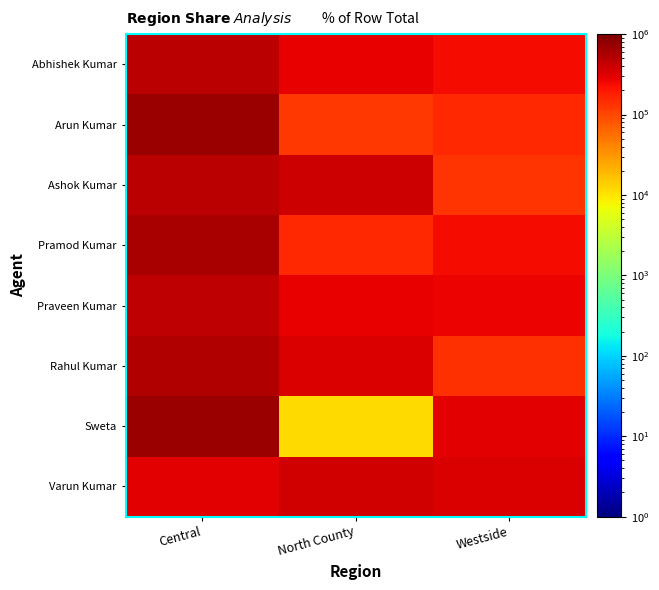

List the series in order of their peak value, lowest first.

Varun Kumar, Praveen Kumar, Ashok Kumar, Abhishek Kumar, Rahul Kumar, Pramod Kumar, Sweta, Arun Kumar